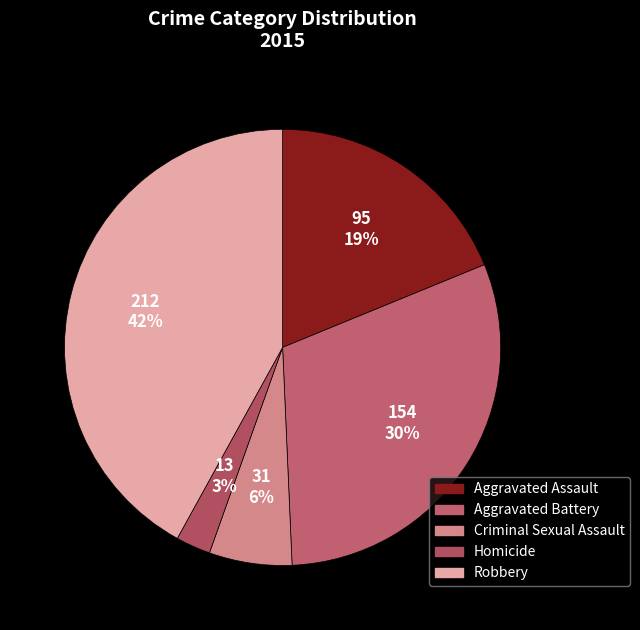

Combined, do Robbery and Aggravated Battery account for over 50%?

Yes